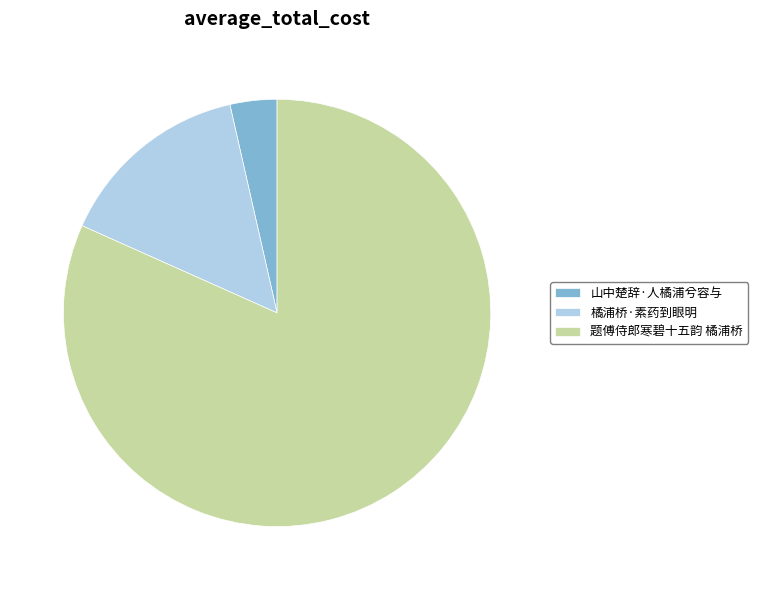

Which category accounts for the majority?

题傅侍郎寒碧十五韵 橘浦桥